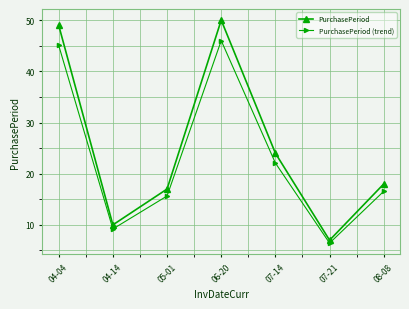

True or false: PurchasePeriod (trend) has a value of 16.6 at 08-08.

True